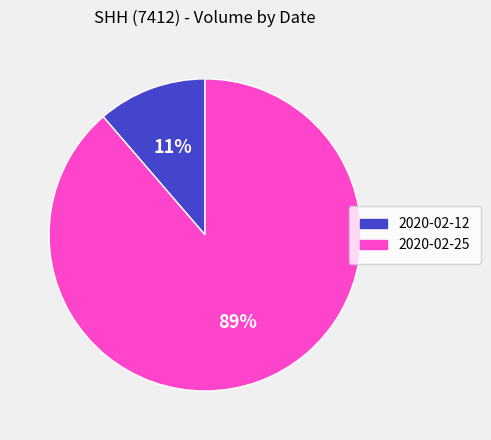

What is the ratio of the value at 2020-02-12 to the value at 2020-02-25?

0.1